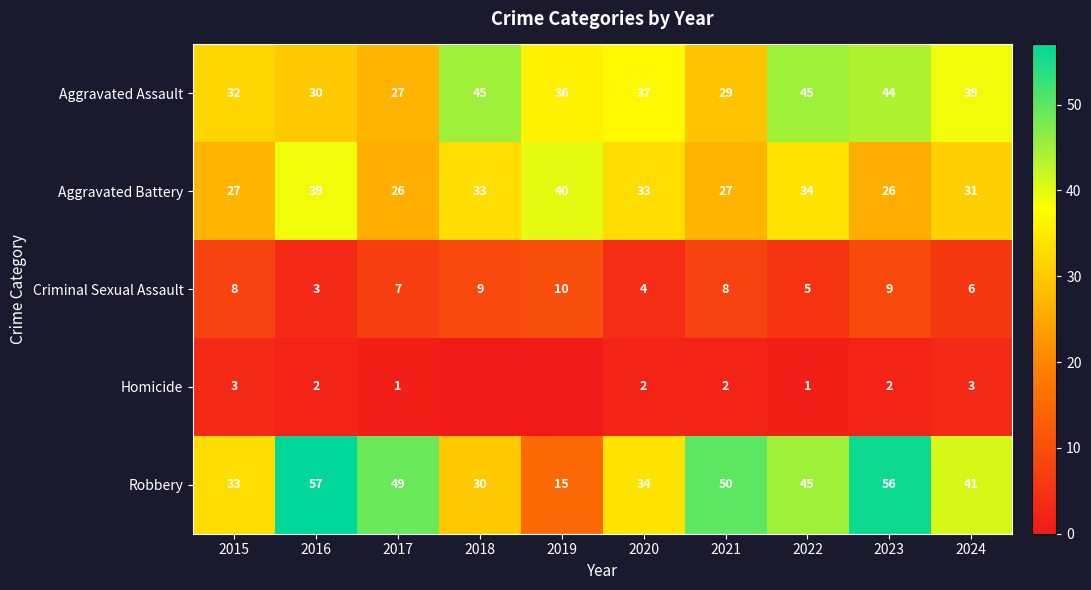

What is the difference between the highest and lowest values at 2021?

48